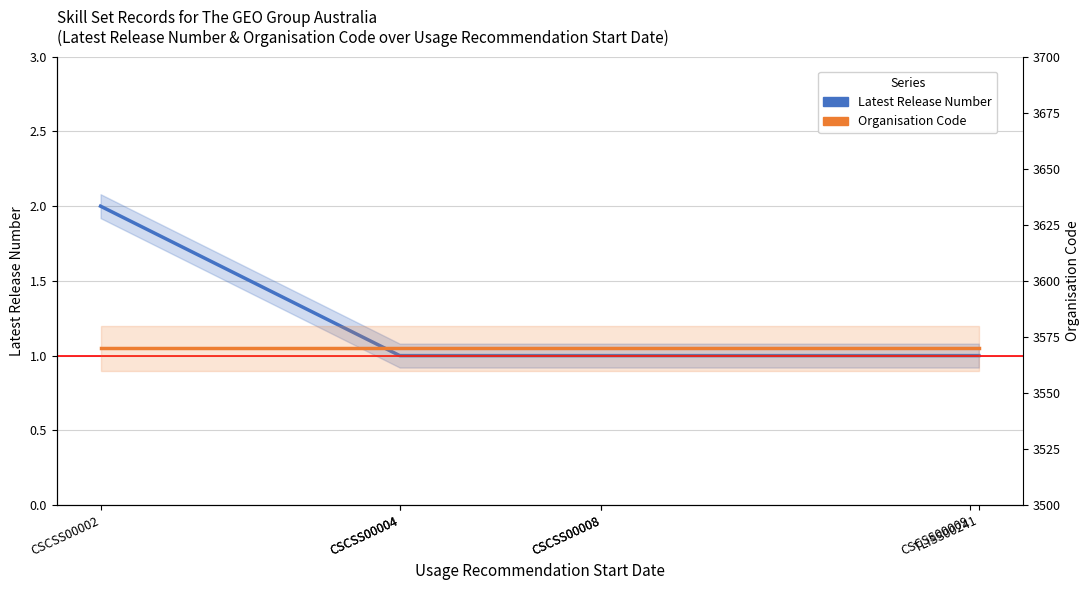

Count the Latest Release Number values in the range 1 to 2.

7